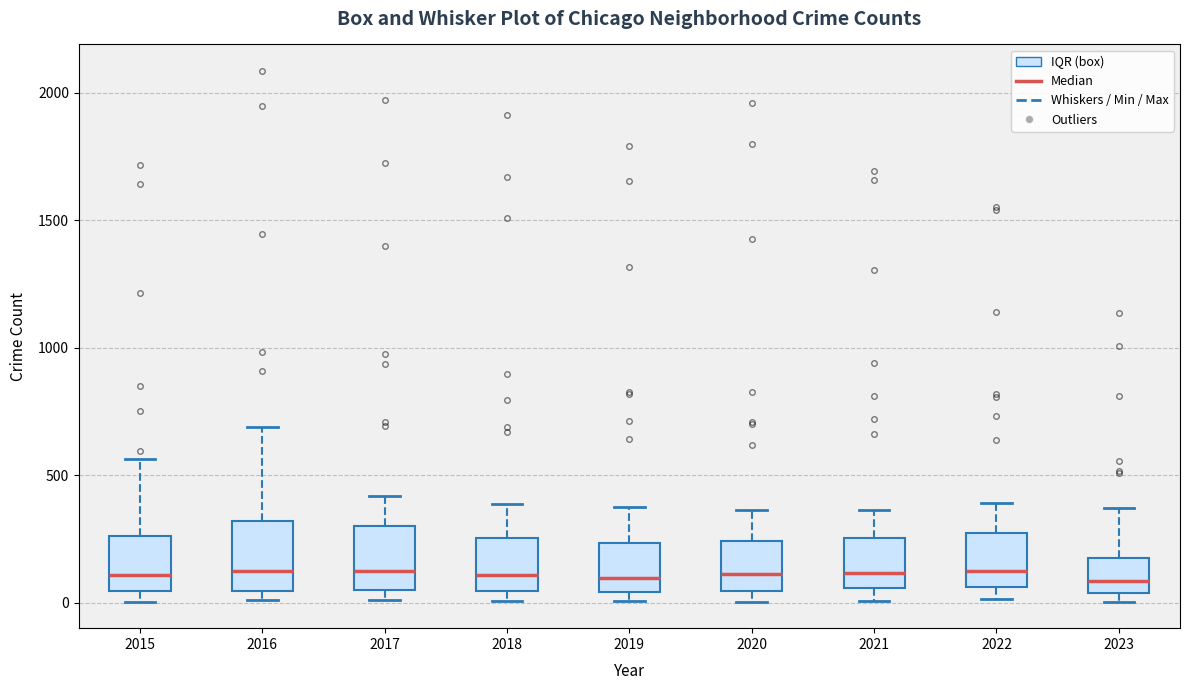

Reading left to right, transcribe this box plot: for each box, give where its median line is, the range the box spans, and where its two whiskers end, as read against the y-axis. The values are not printed on the chart, so give them approximately, as read against the axis.

2015: median 100, box 50 to 250, whiskers 0 to 550
2016: median 150, box 50 to 300, whiskers 0 to 700
2017: median 100, box 50 to 300, whiskers 0 to 400
2018: median 100, box 50 to 250, whiskers 0 to 400
2019: median 100, box 50 to 250, whiskers 0 to 400
2020: median 100, box 50 to 250, whiskers 0 to 350
2021: median 100, box 50 to 250, whiskers 0 to 350
2022: median 100, box 50 to 250, whiskers 0 to 400
2023: median 100, box 50 to 150, whiskers 0 to 350